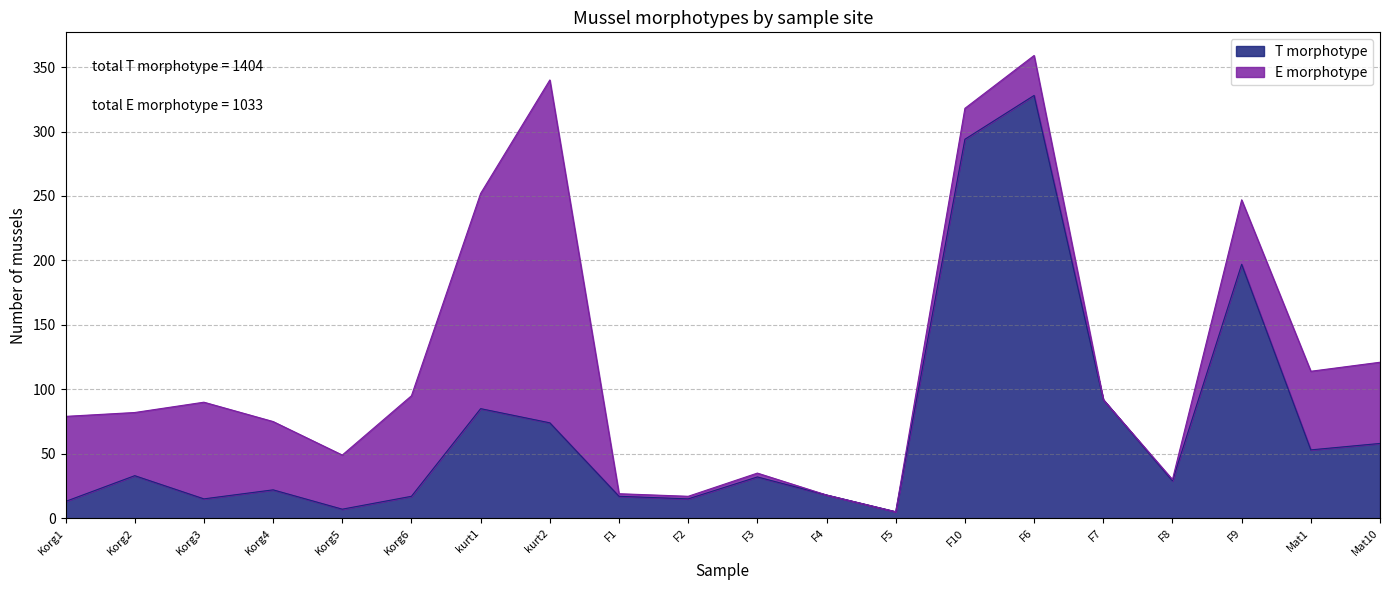

Which category has the highest value across all series?

F6